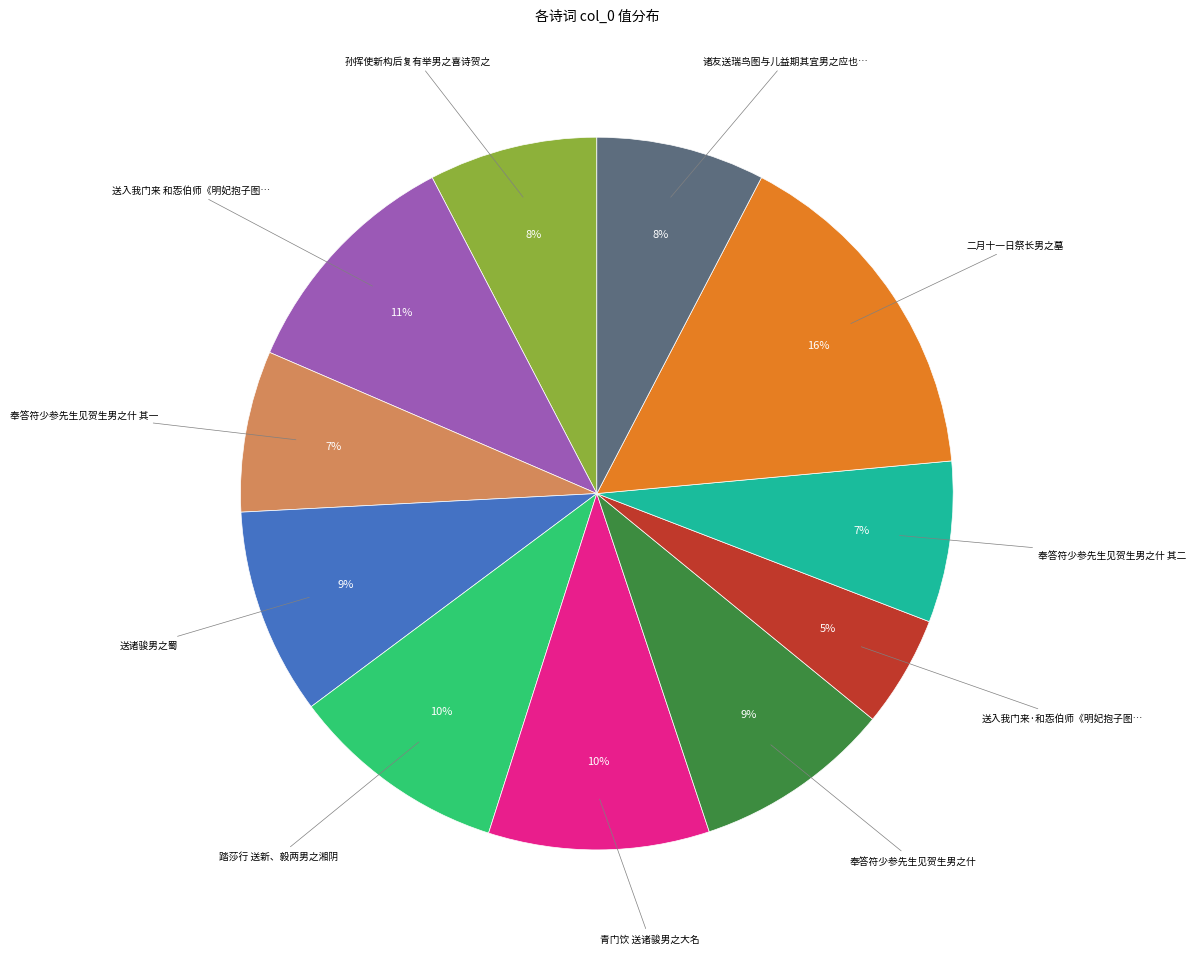

Is there any slice that represents more than half of the pie?

No